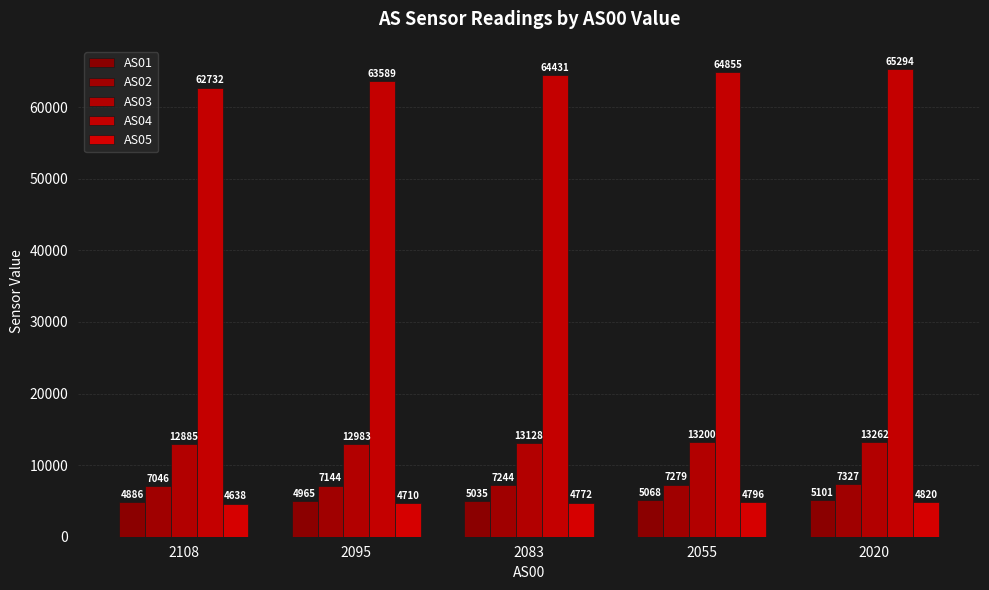

How many bars are there in each group?

5